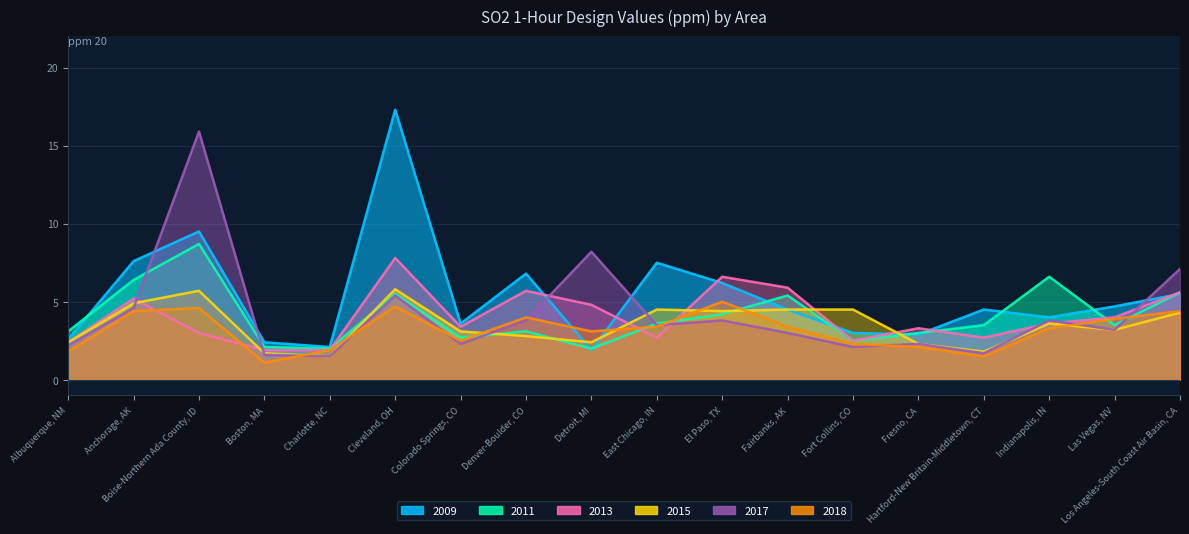

Is it true that 2015 equals 5.9 at Fort Collins, CO?

False